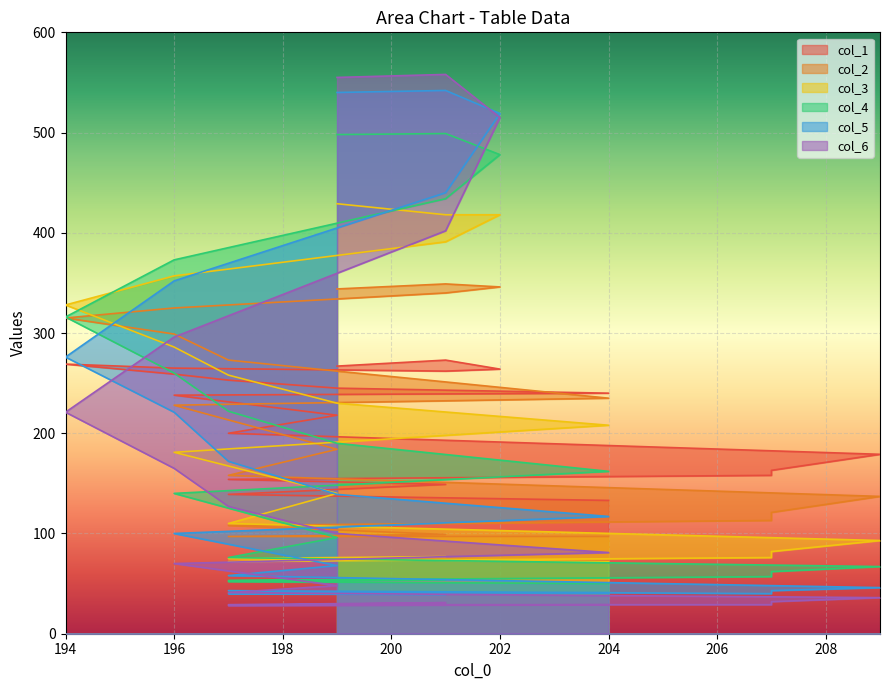

Rank the series by their maximum value, from highest to lowest.

col_6, col_5, col_4, col_3, col_2, col_1